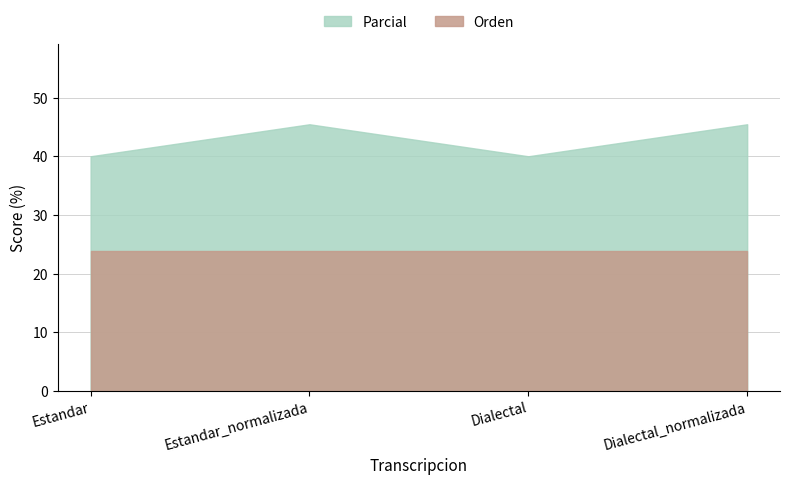

True or false: Parcial and Orden cross at least once.

False